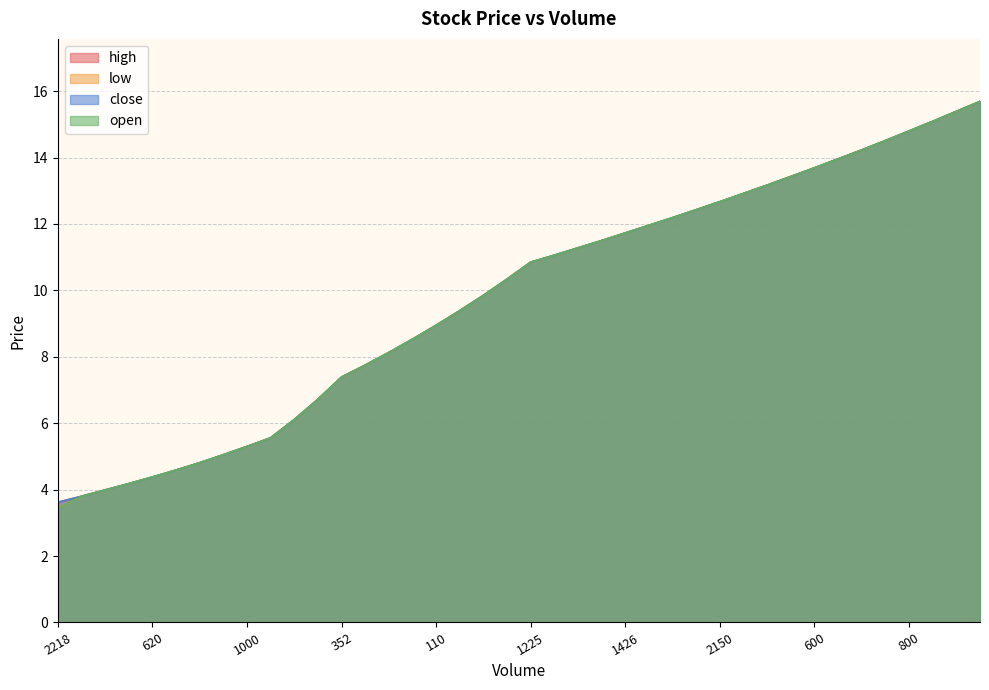

What is the value of the open point at the 17th from the left?

8.9